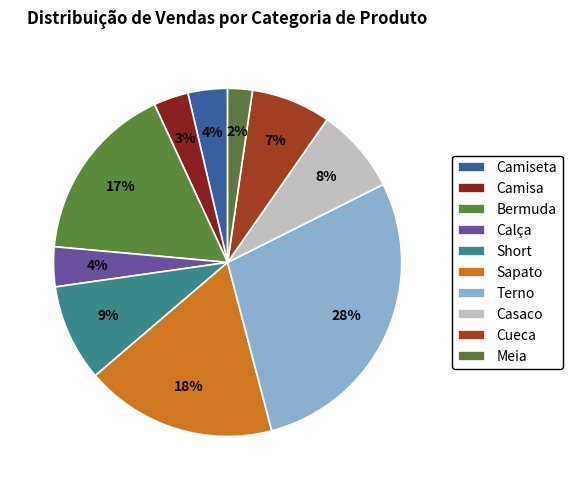

To the nearest percent, what is the difference between the Camiseta and Casaco slice percentages?

4%